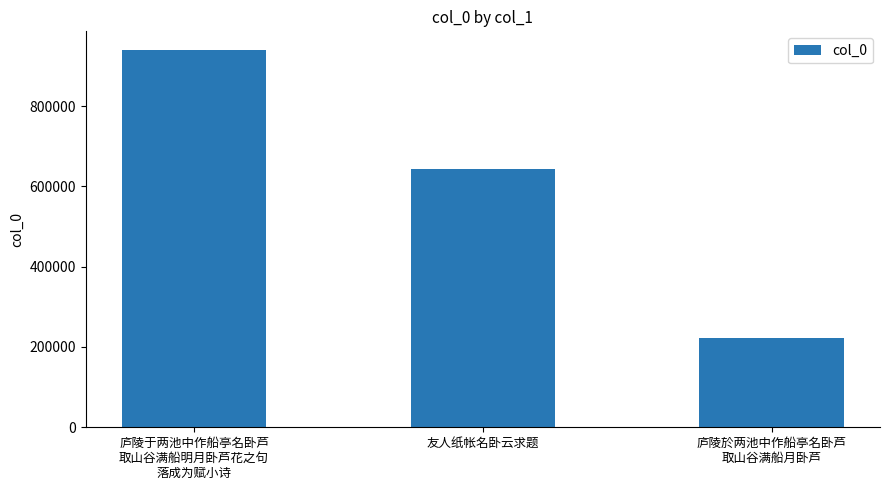

What is the label of the 2nd bar from the right?

友人纸帐名卧云求题